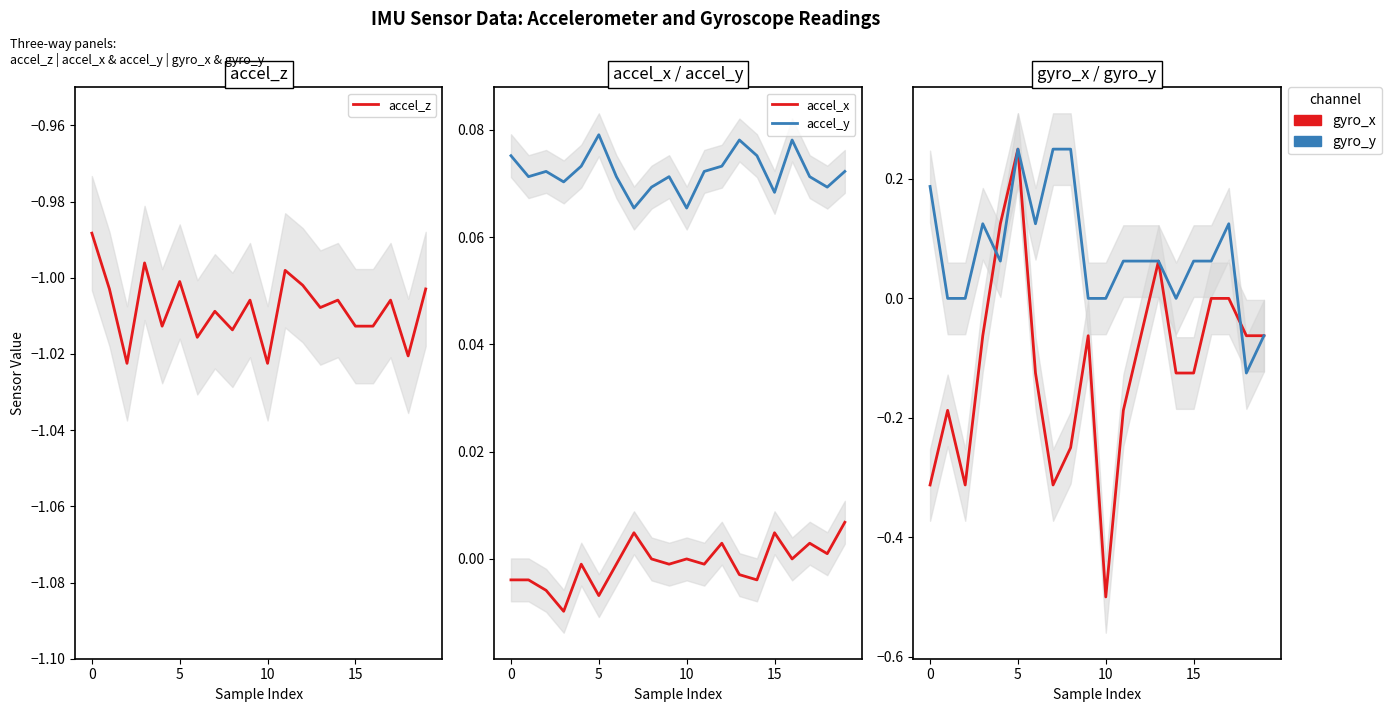

How many distinct data groups are displayed?

5